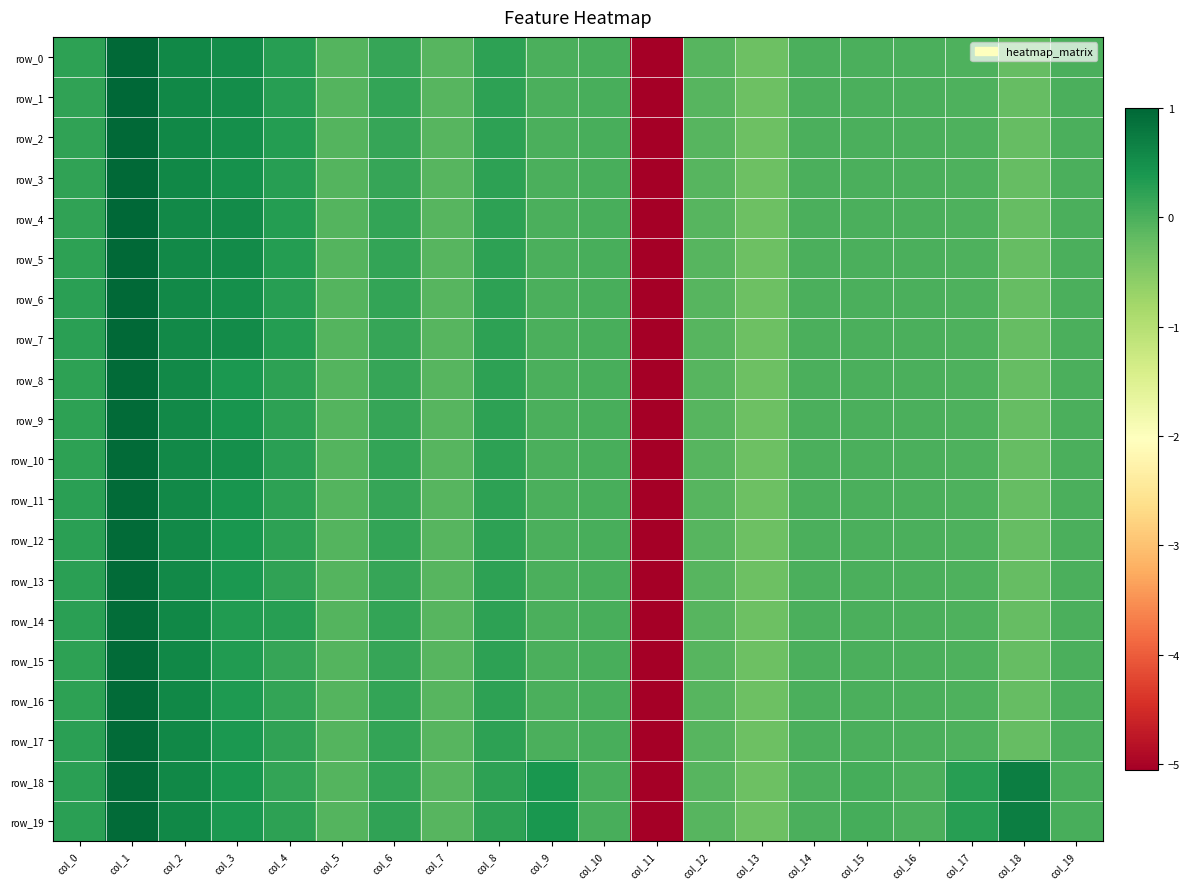

What is the smallest value displayed?

-5.1